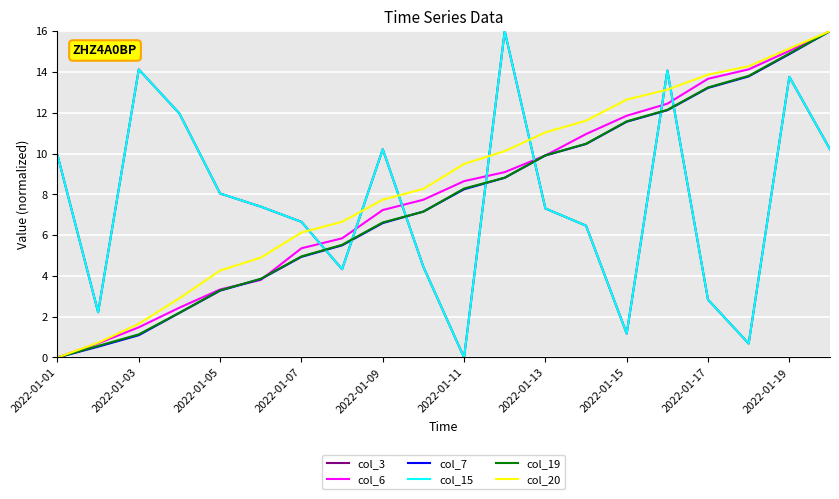

Does the chart display data point markers on the line(s)?

No